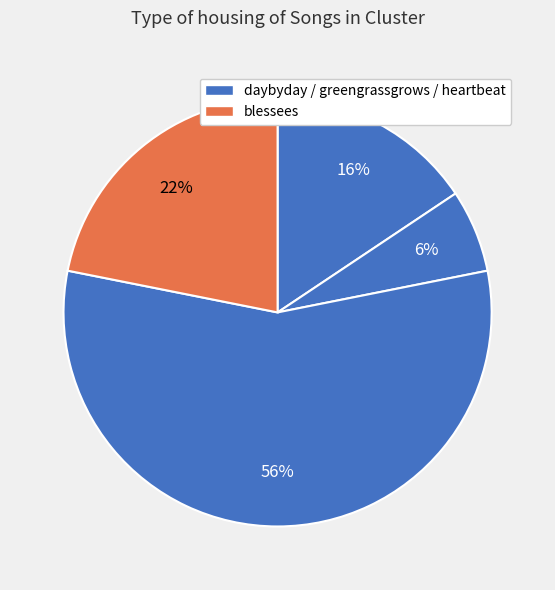

Count the number of slices in the pie.

4